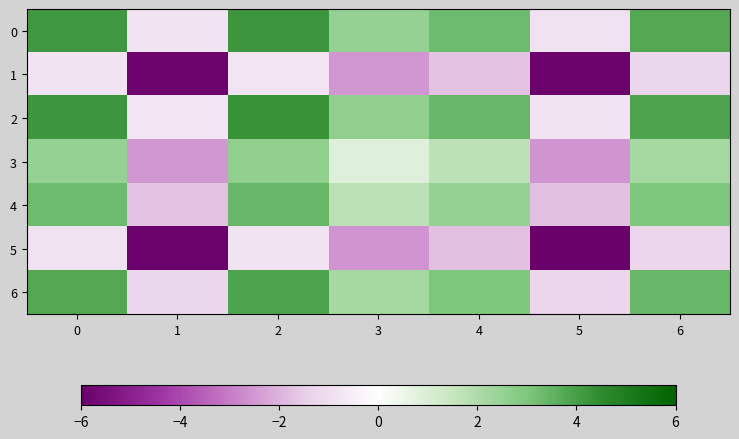

Reading left to right, what are all the values shown in this chart?

0: 0=4.1	1=-0.9	2=4.2	3=2.5	4=3.3	5=-0.9	6=3.8
1: 0=-0.9	1=-5.9	2=-0.8	3=-2.5	4=-1.7	5=-6.0	6=-1.2
2: 0=4.2	1=-0.8	2=4.3	3=2.6	4=3.4	5=-0.9	6=3.9
3: 0=2.5	1=-2.5	2=2.6	3=0.9	4=1.7	5=-2.6	6=2.2
4: 0=3.3	1=-1.7	2=3.4	3=1.7	4=2.5	5=-1.8	6=3.0
5: 0=-0.9	1=-6.0	2=-0.9	3=-2.6	4=-1.8	5=-6.0	6=-1.3
6: 0=3.8	1=-1.2	2=3.9	3=2.2	4=3.0	5=-1.3	6=3.4